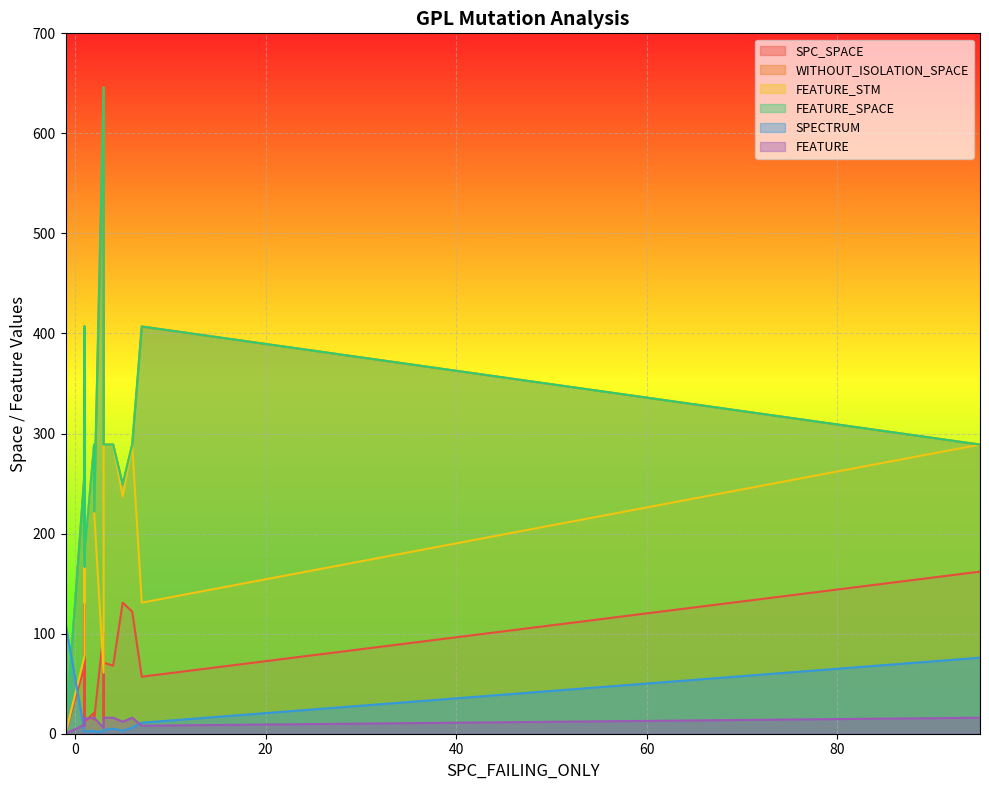

True or false: FEATURE has more than 1 points higher than both neighbors.

True